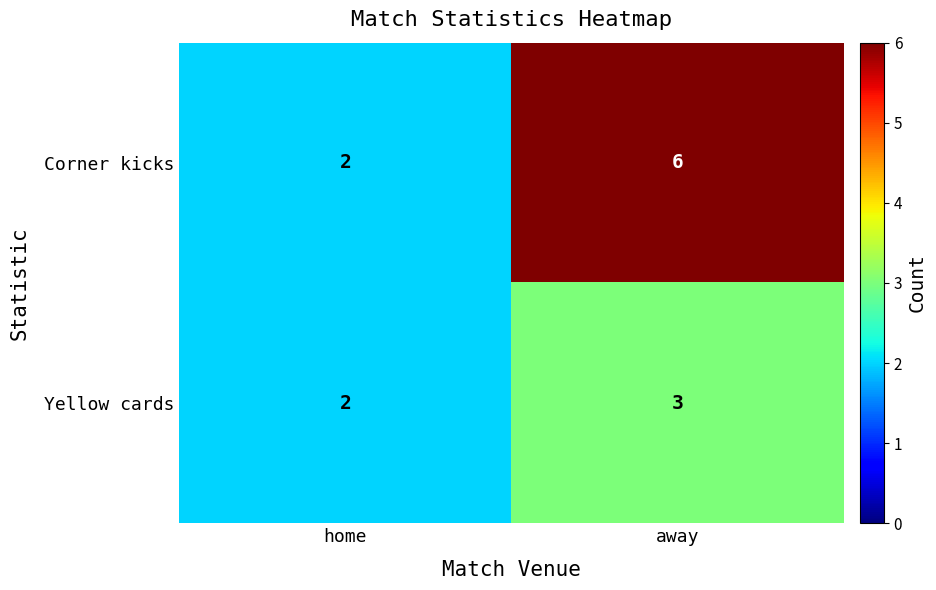

List the labels in order of Yellow cards value, largest first.

away, home